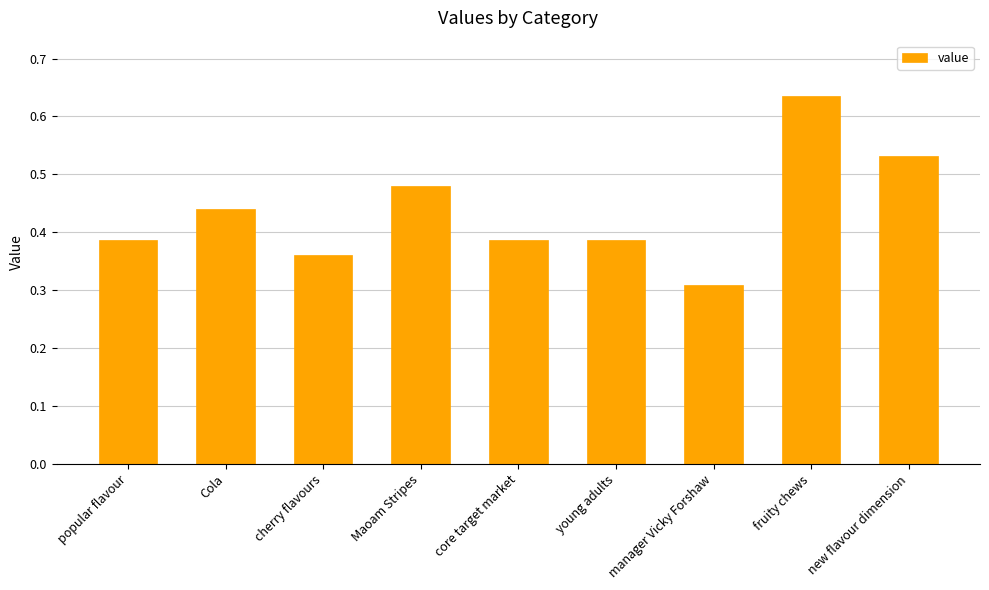

Are the bars horizontal?

No